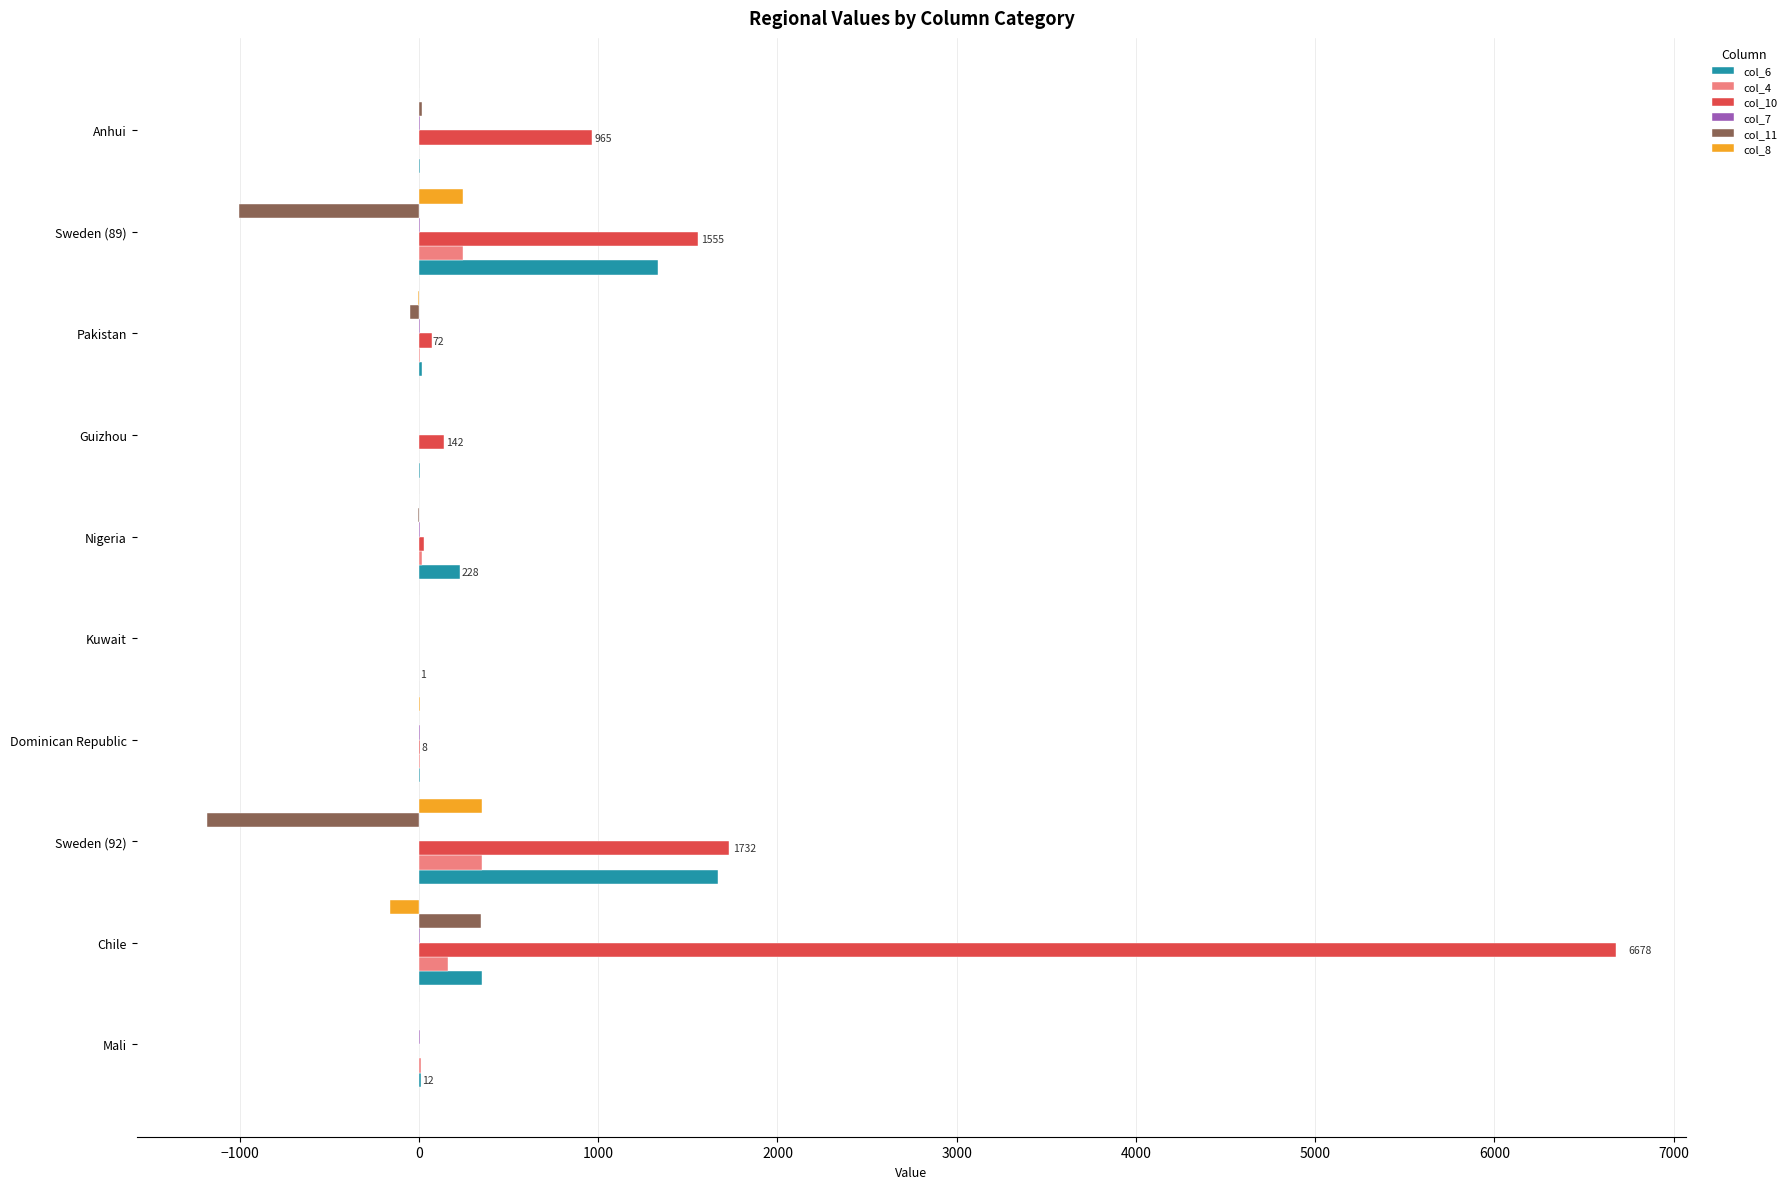

Which series has the largest total across all categories?

col_10